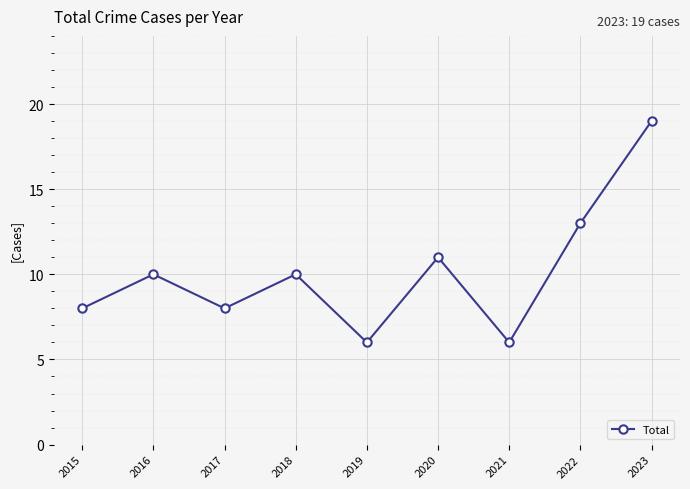

Is it true that the value at 2020 is 7?

False